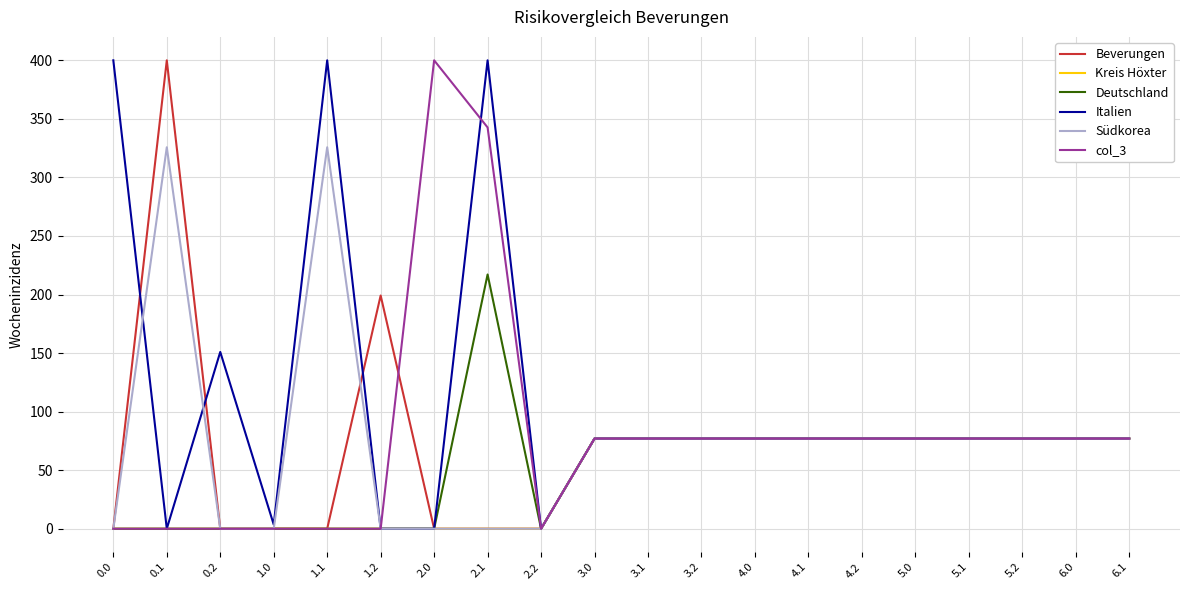

What is the total value across all series at 2.1?

959.8